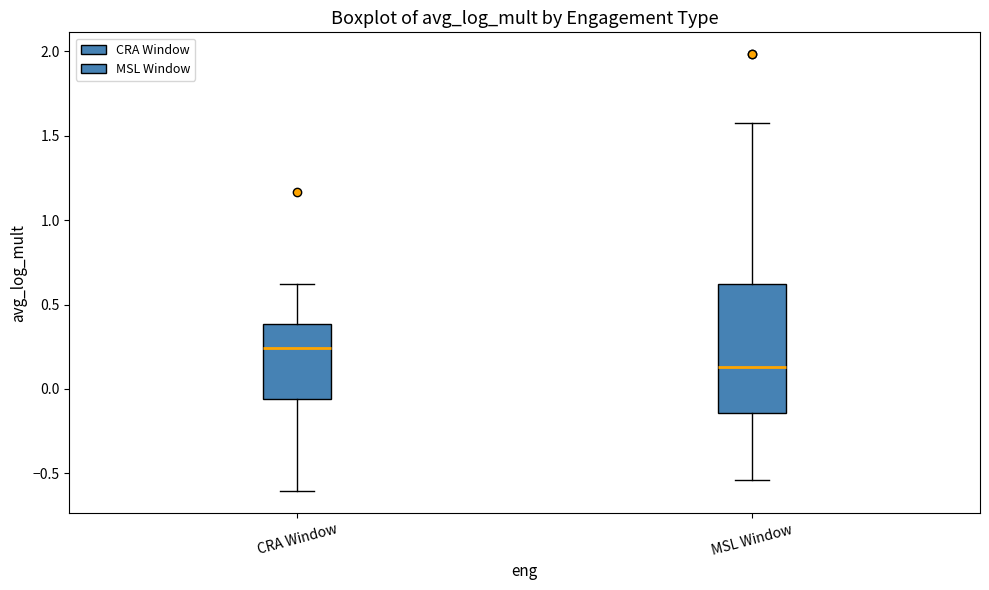

Which box is the tallest, from its lower edge to its upper edge?

MSL Window